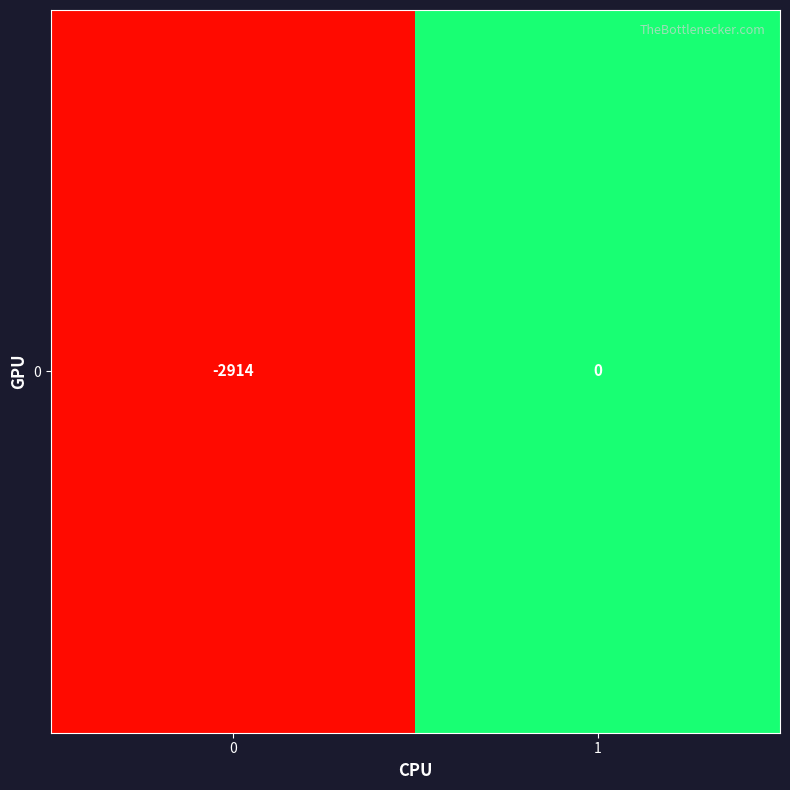

Reading left to right, extract all data points from this chart.

0=-2914	1=0